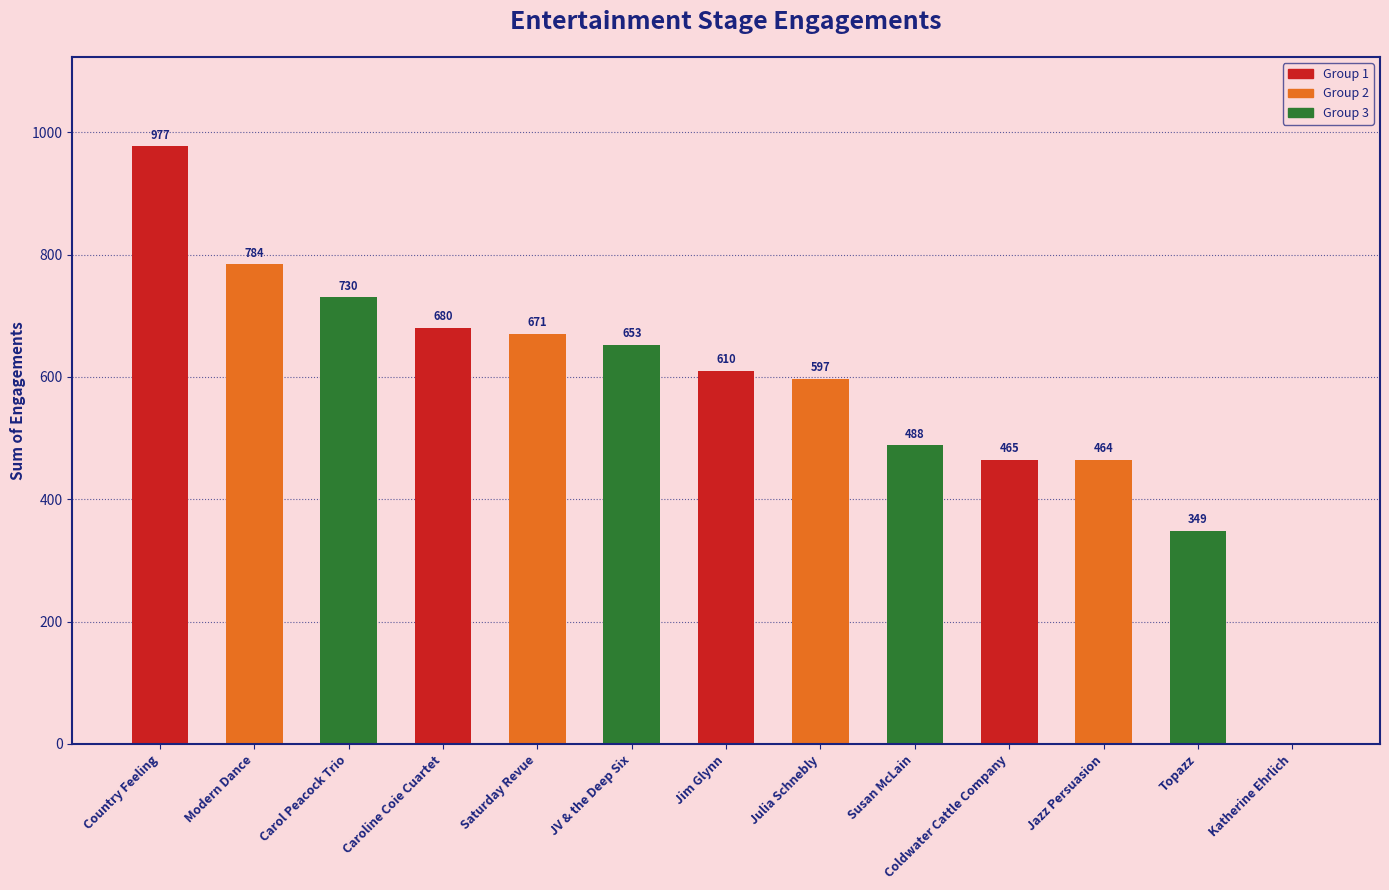

What is the change in value from Jim Glynn to Topazz?

-261